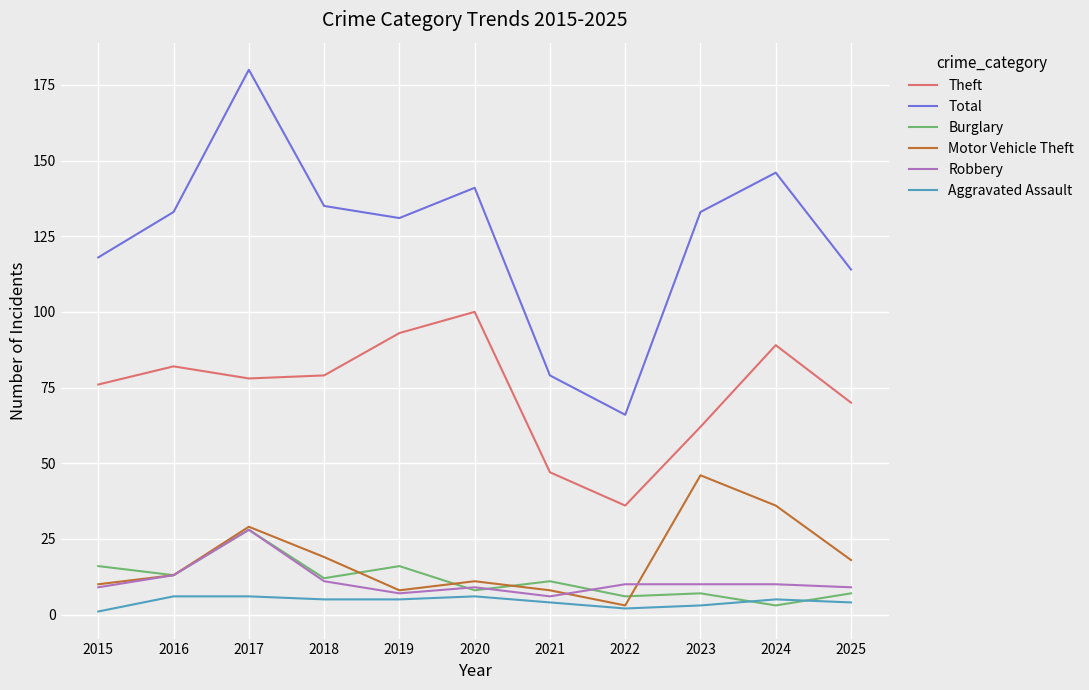

Is it true that Robbery equals 46 at 2017?

False